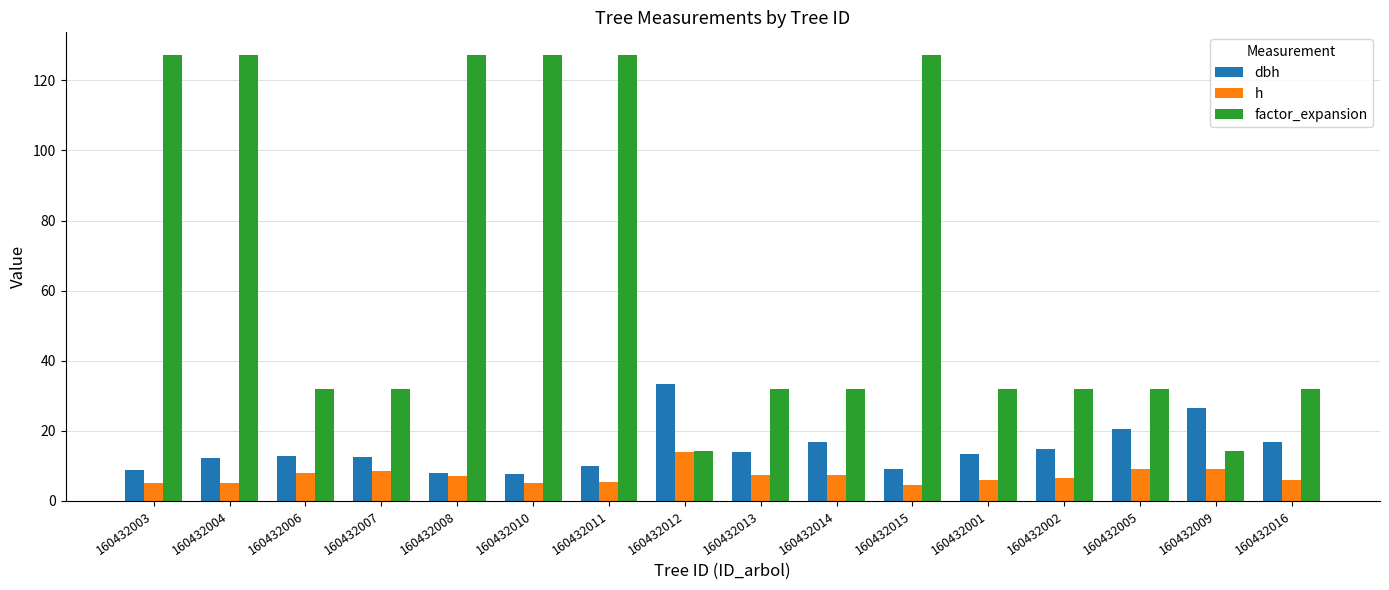

What is the approximate value of h at 160432002?

6.5